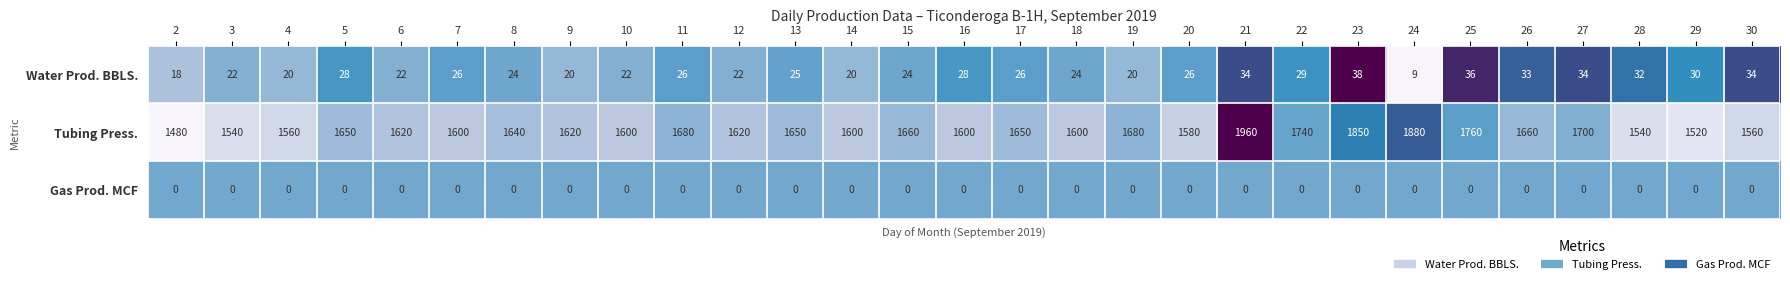

The Gas Prod. MCF series shows 0 at 19. True or false?

True